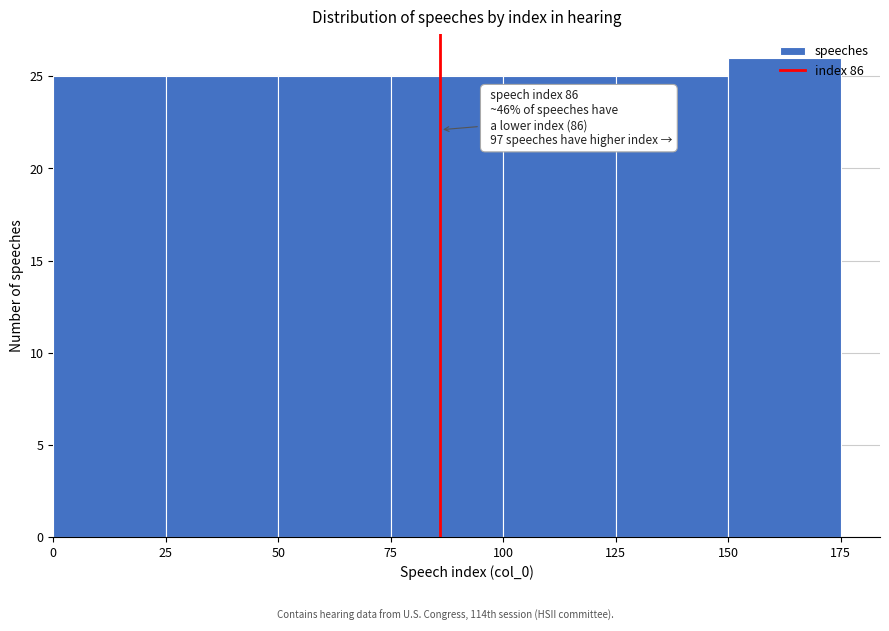

Which range on the x-axis has the tallest bar?

150 to 175